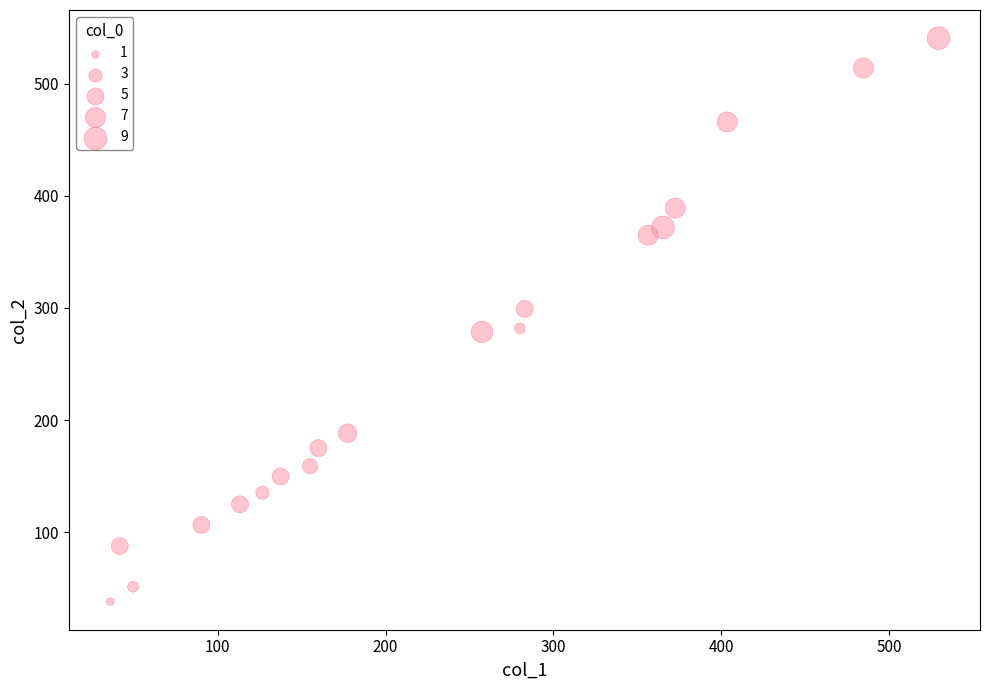

What is the range of X values (max minus min)?

493.7